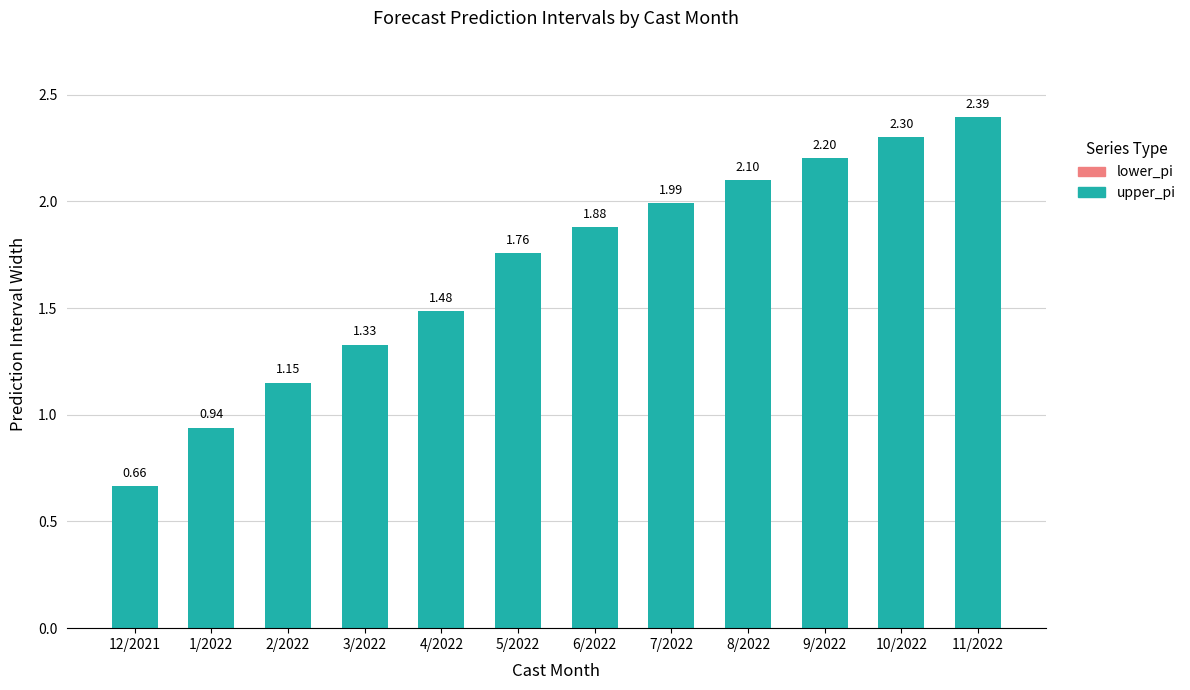

List the labels in order of value, smallest first.

12/2021, 1/2022, 2/2022, 3/2022, 4/2022, 5/2022, 6/2022, 7/2022, 8/2022, 9/2022, 10/2022, 11/2022